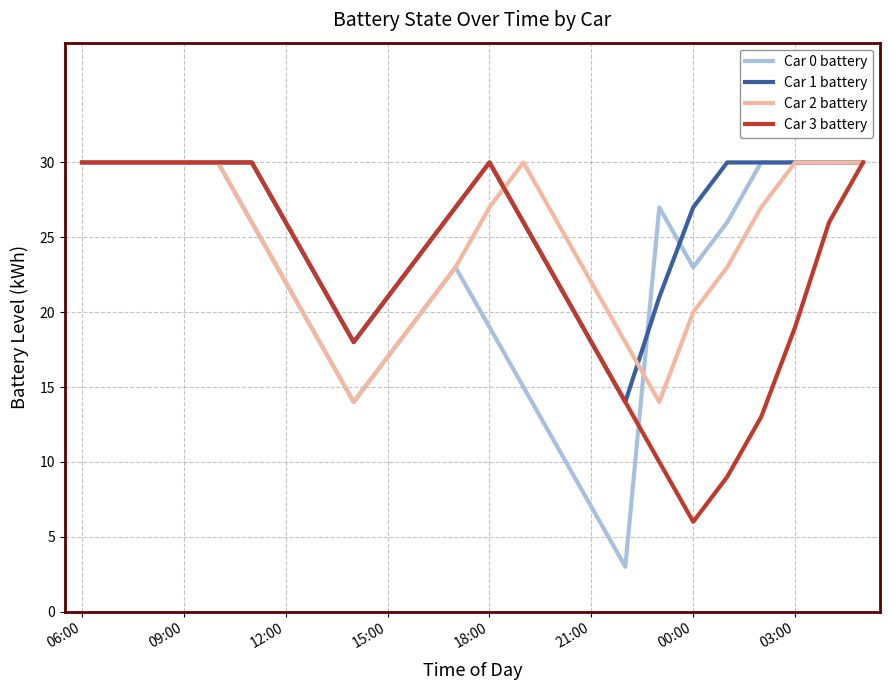

Which series has the widest spread of values?

Car 0 battery